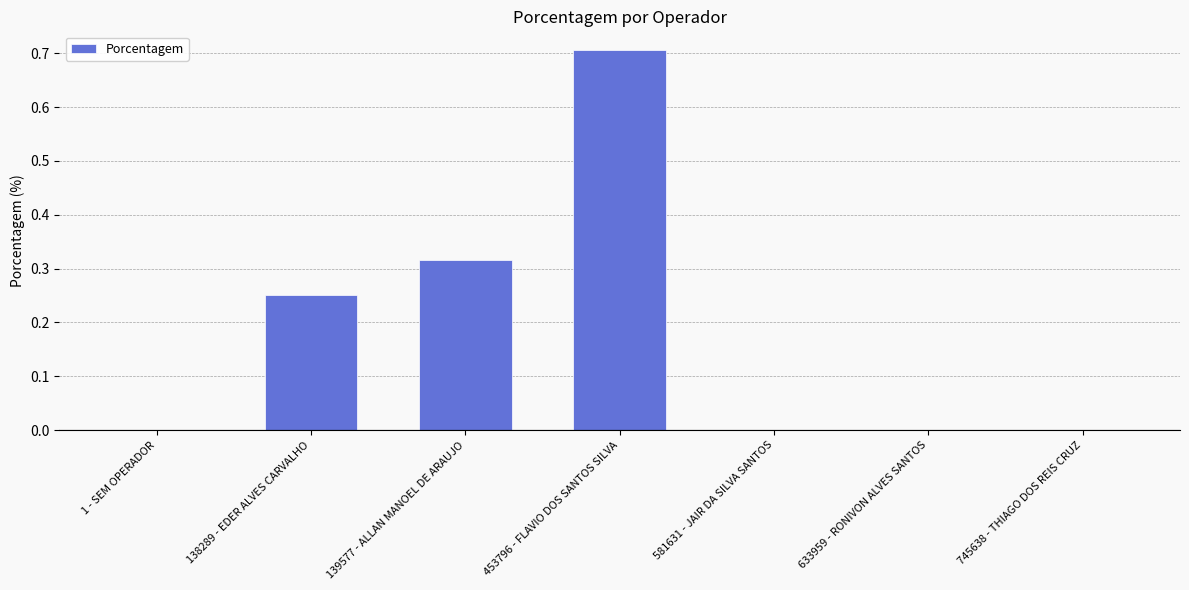

What is the sum of all values?

1.3